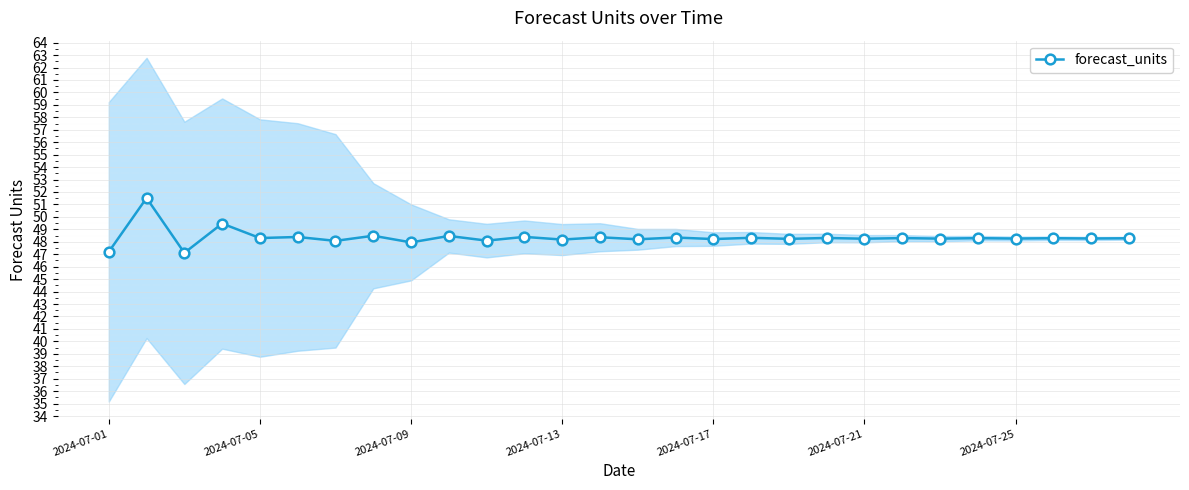

Reading left to right, extract all data points from this chart.

47.2	51.5	47.1	49.5	48.3	48.4	48.1	48.5	47.9	48.5	48.1	48.4	48.2	48.4	48.2	48.3	48.2	48.3	48.2	48.3	48.2	48.3	48.3	48.3	48.3	48.3	48.3	48.3